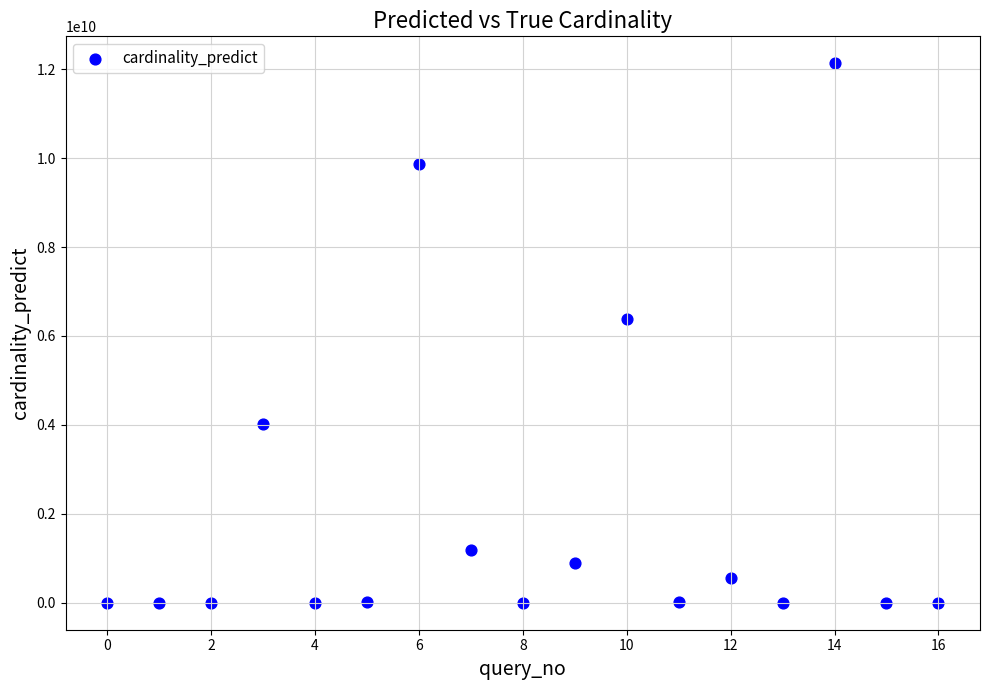

What is the range of Y values (max minus min)?

12132721834.8